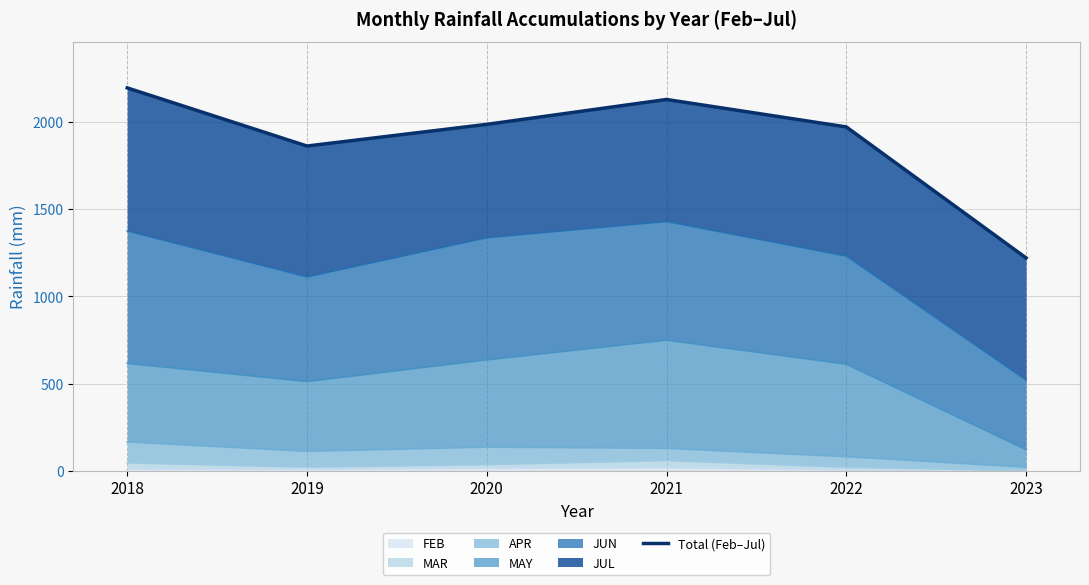

How many points are higher than both their immediate neighbors (excluding endpoints)?

1